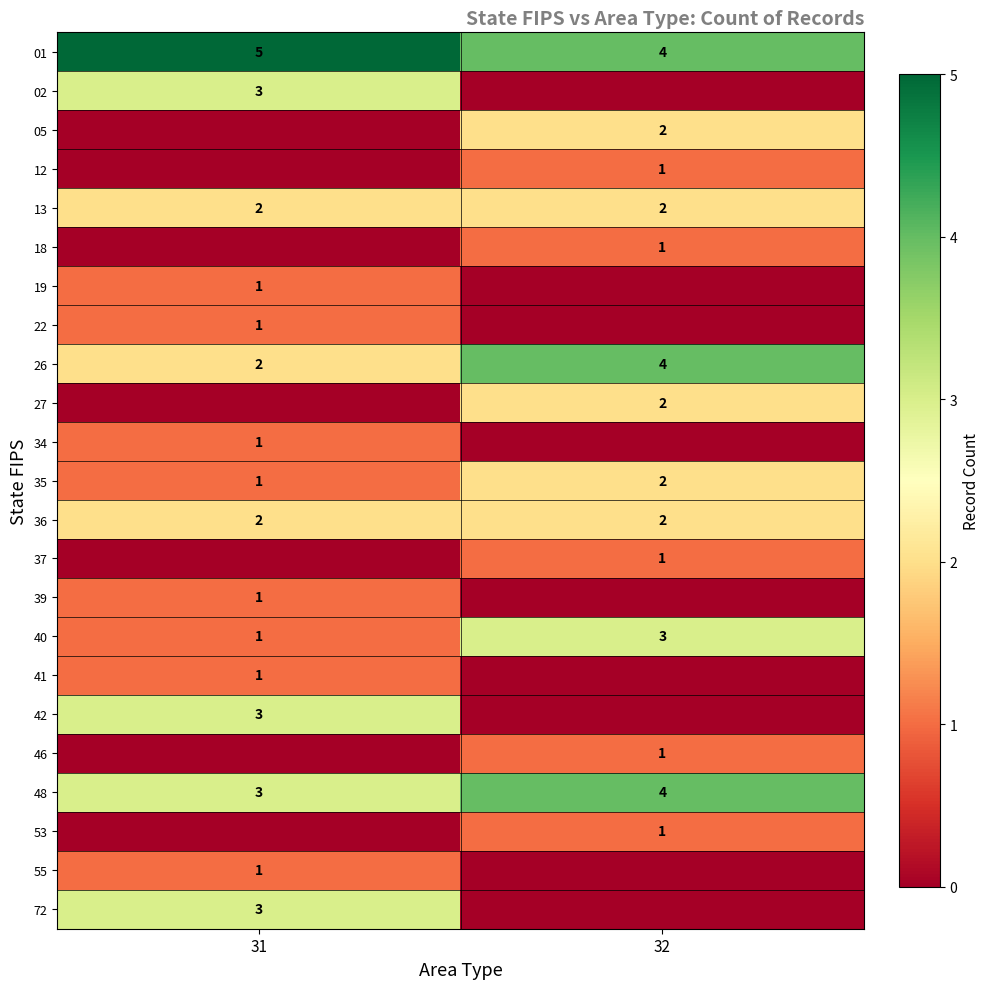

Rank the categories by 01 value from highest to lowest.

31, 32